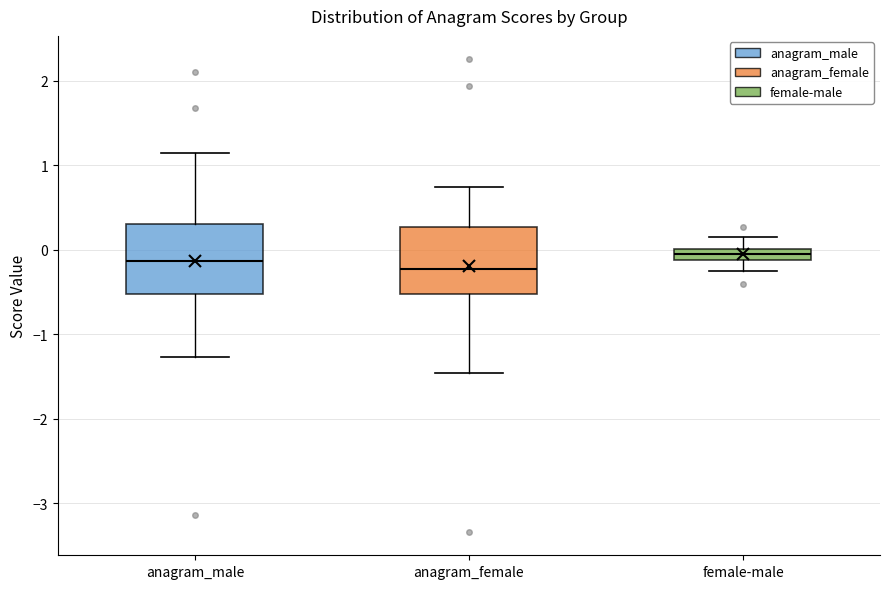

Where does the lower whisker of the box for female-male end on the y-axis? The values are not printed on the chart, so give them approximately, as read against the axis.

-0.3